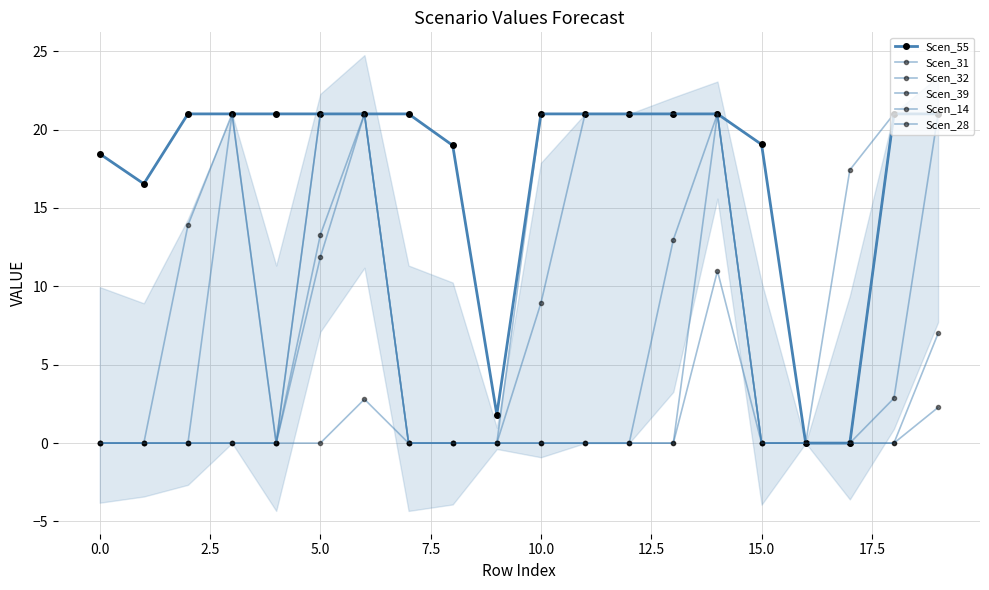

Which series has the largest total across all categories?

Scen_55